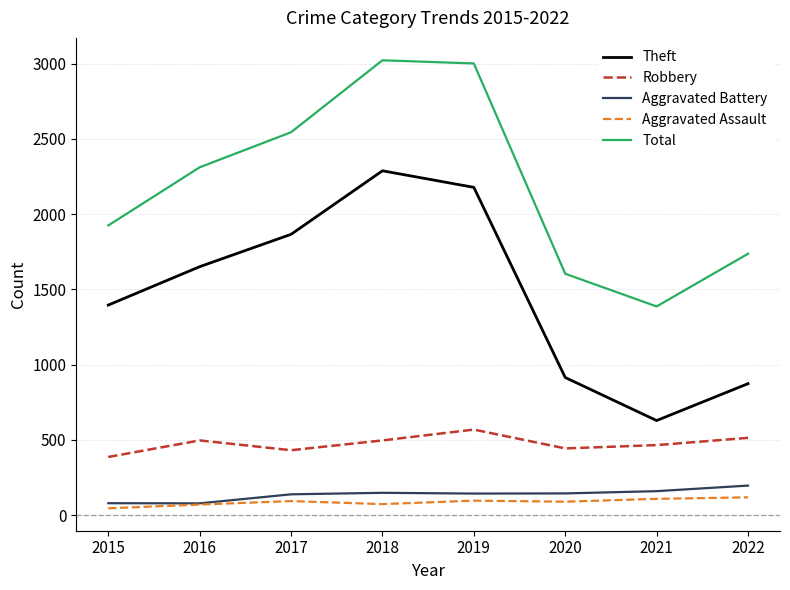

True or false: Aggravated Assault and Total intersect in this chart.

False